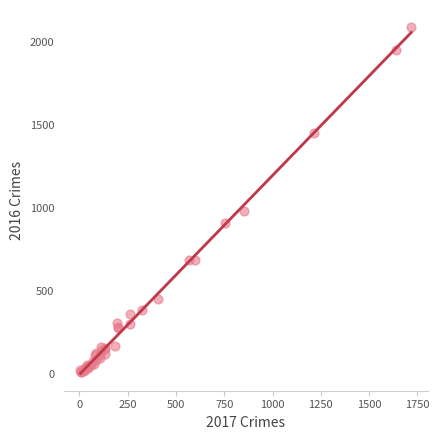

What Y value in the scatter plot is closest to 1048?

983